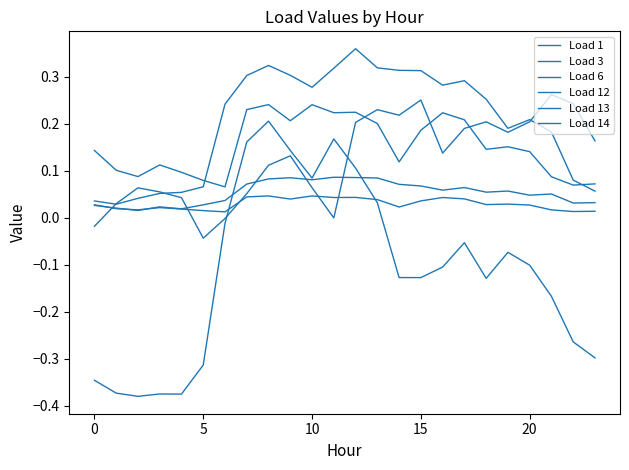

Does the chart display data point markers on the line(s)?

No